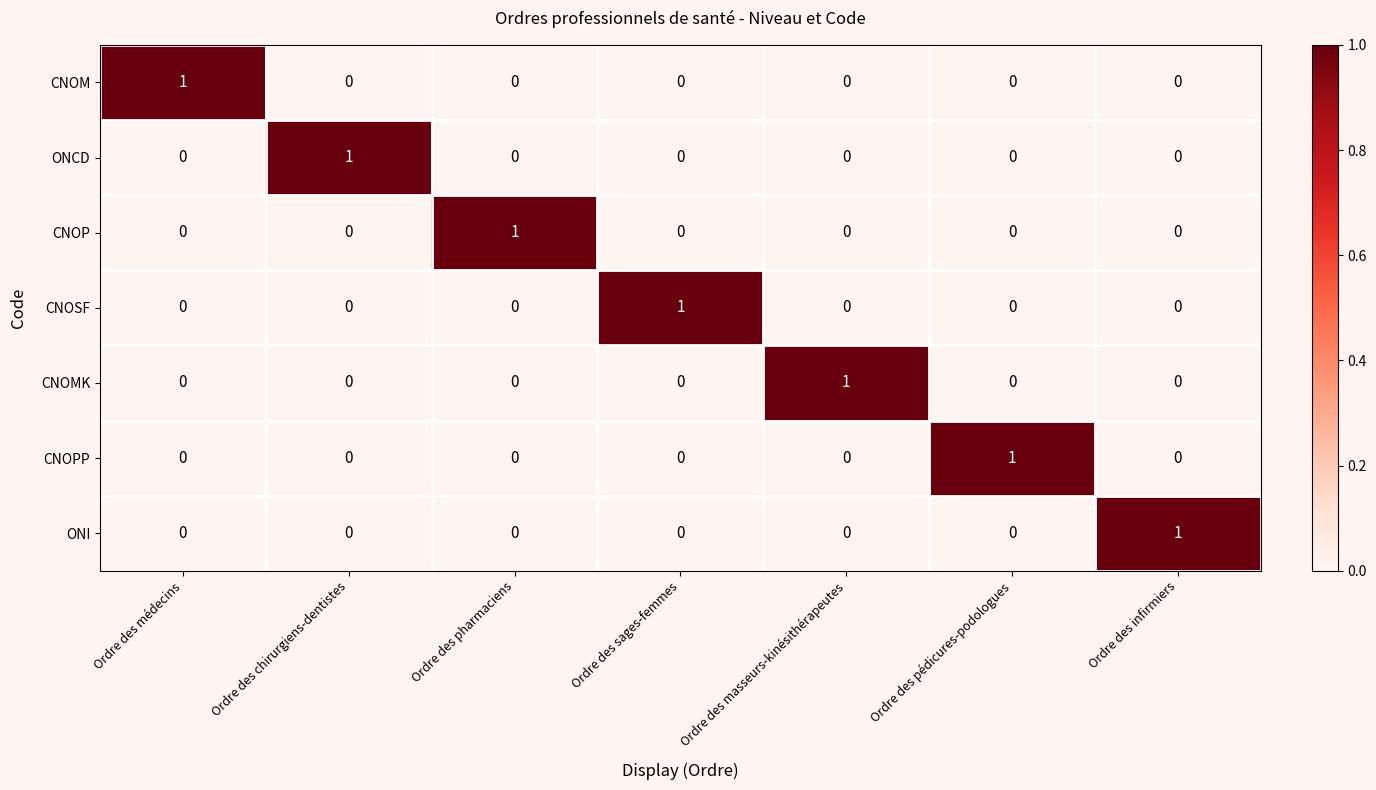

Is it true that CNOPP equals 0 at Ordre des infirmiers?

True